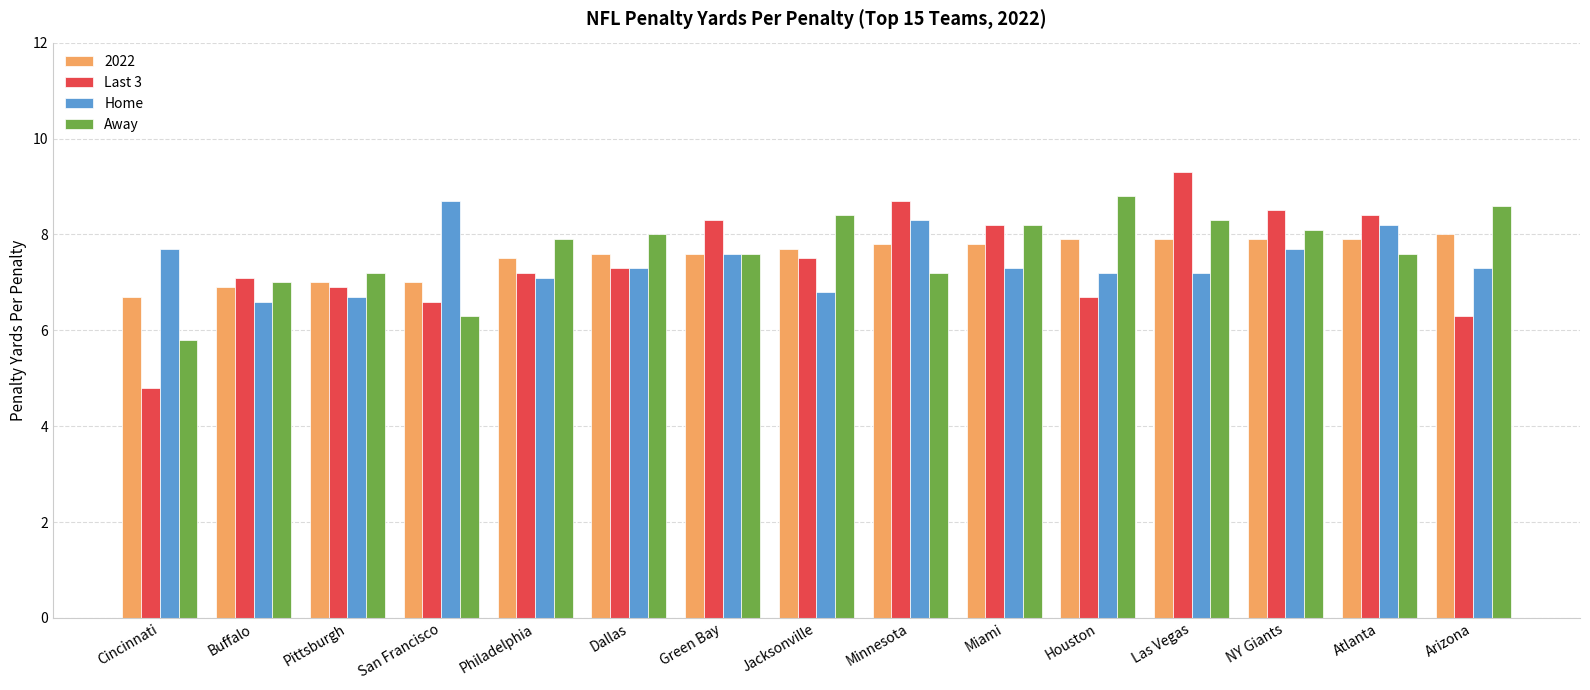

Is the value of Away at Atlanta greater than the value of Home at Philadelphia?

Yes